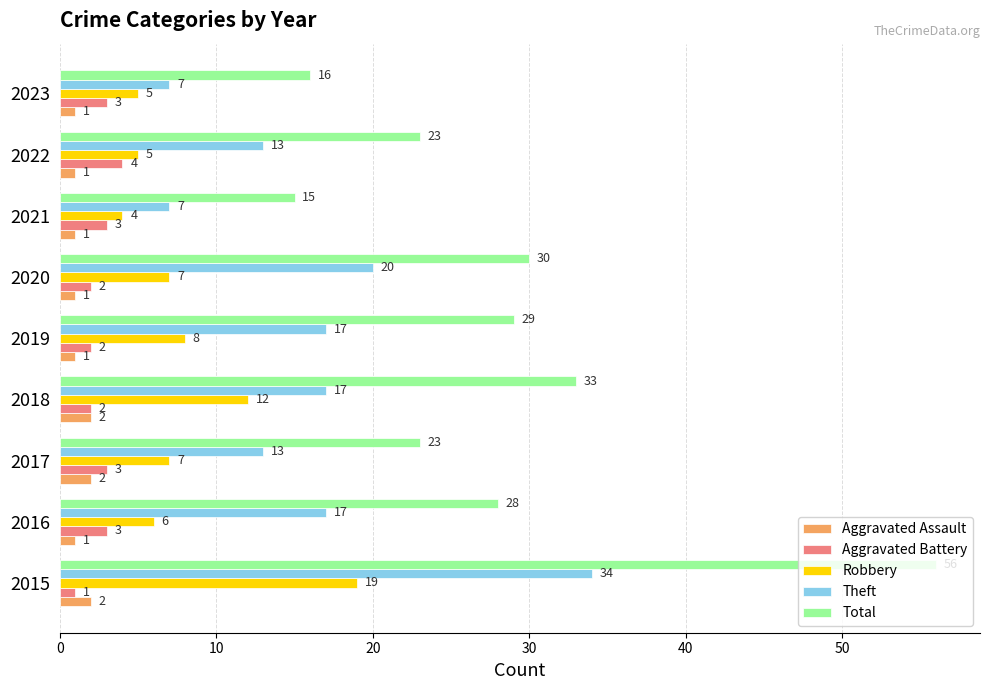

Is it true that Aggravated Assault equals 2 at 2018?

True